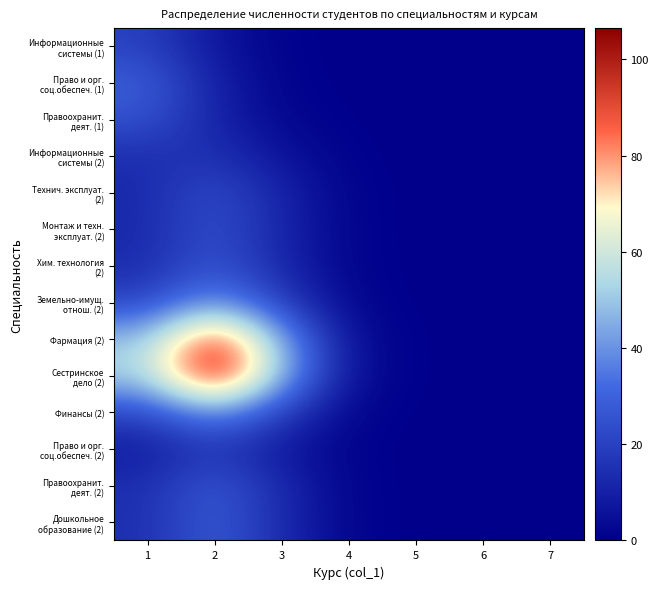

Between 1 and 3, which is larger?

1